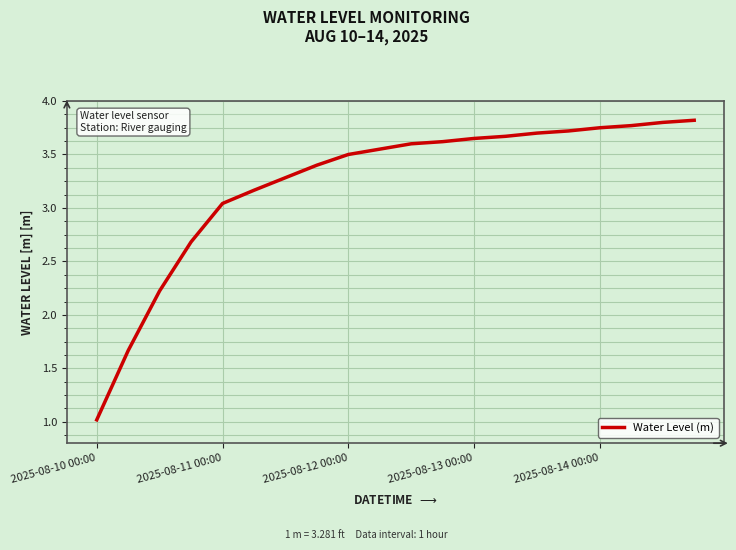

Is this an area chart (filled region under the line)?

No